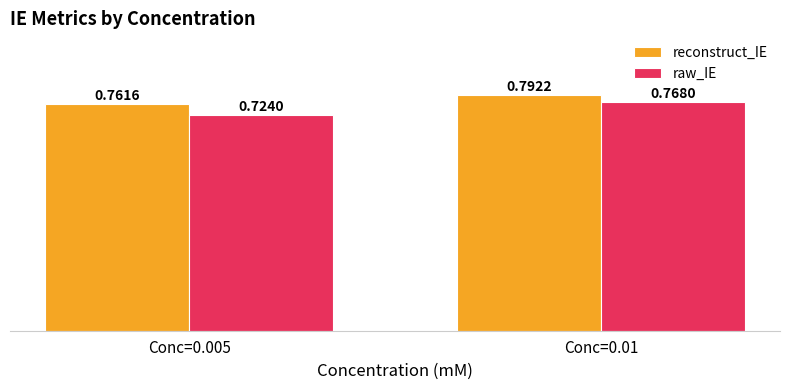

List the series in order of their peak value, lowest first.

raw_IE, reconstruct_IE